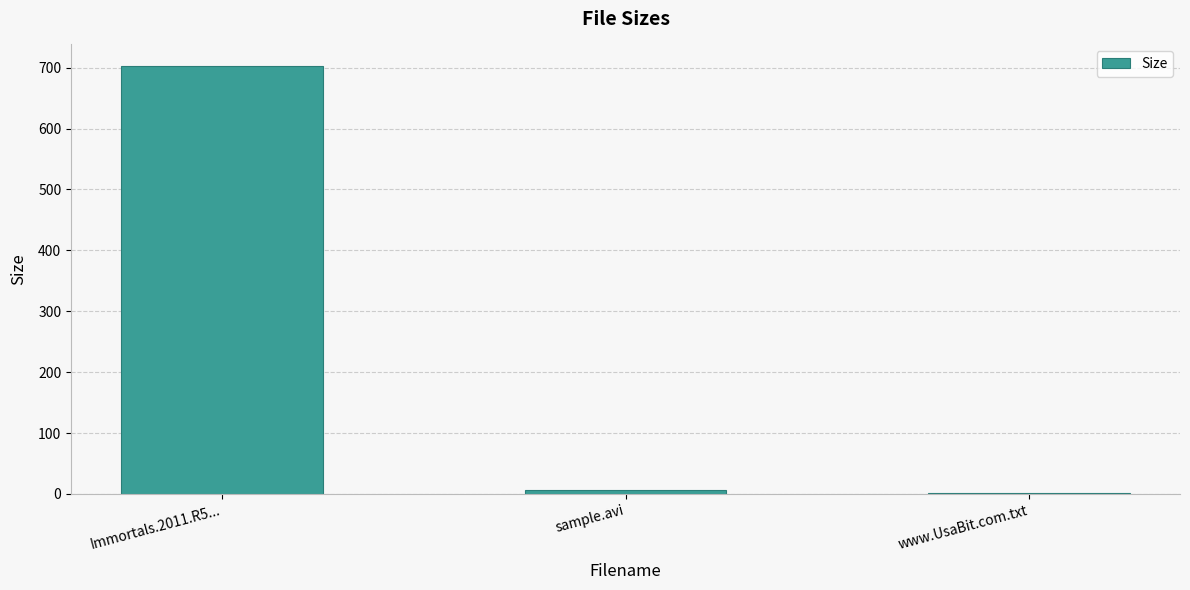

At which category does the chart reach its peak across all series?

Immortals.2011.R5...